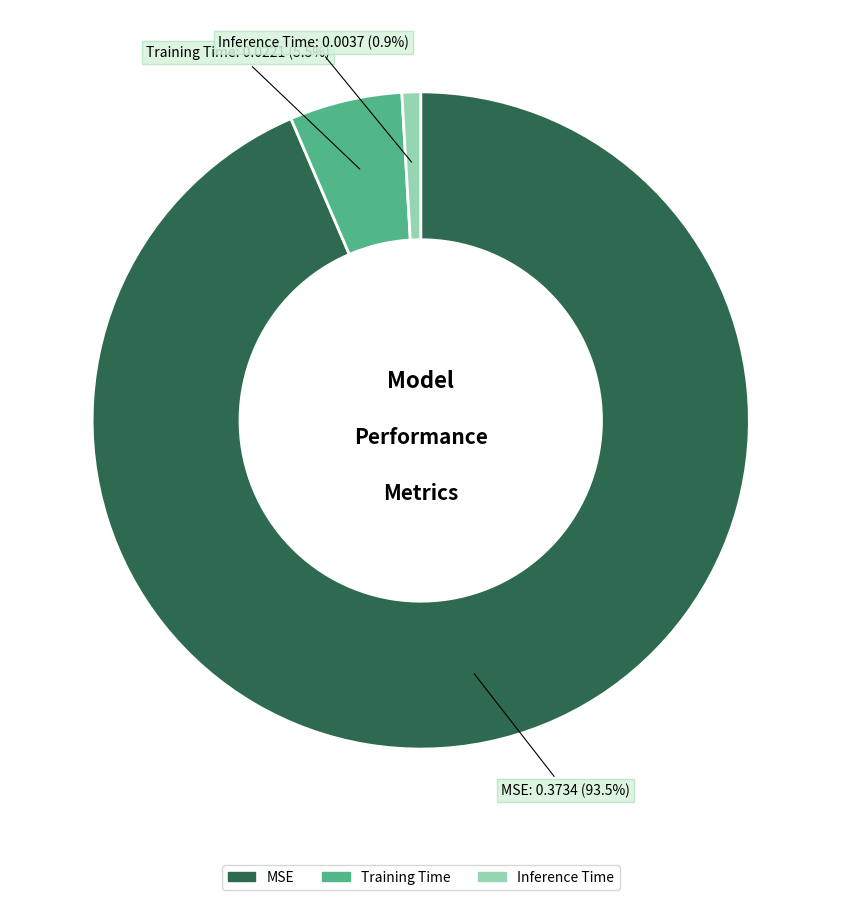

Count the number of slices in the pie.

3